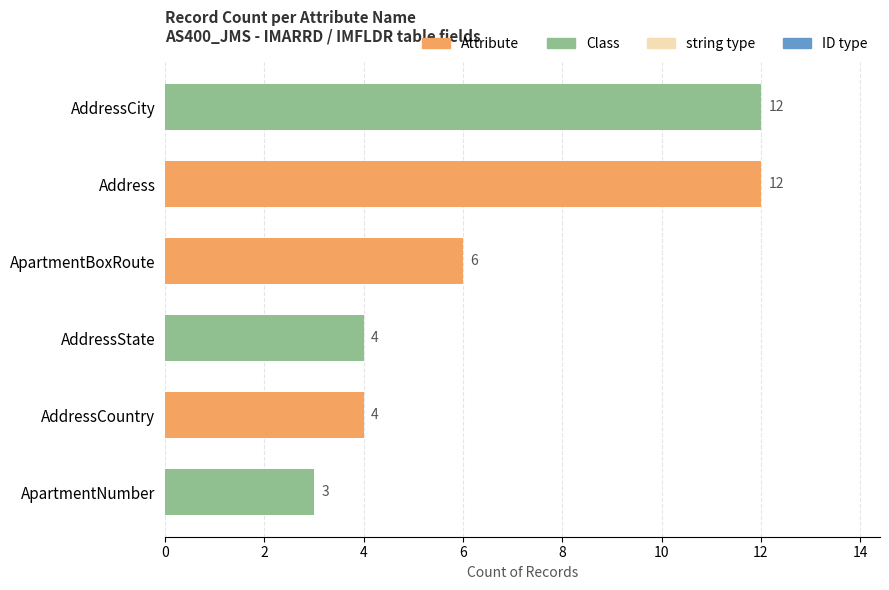

Are the bars horizontal?

Yes